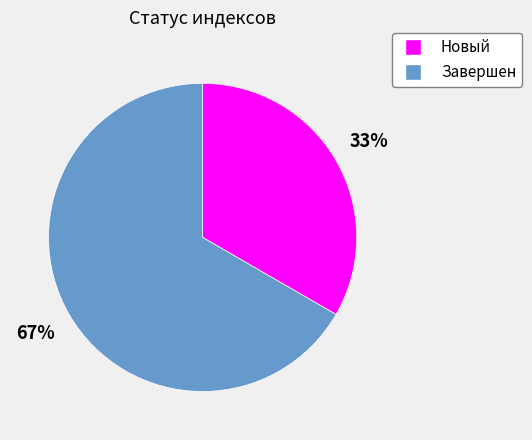

Which has a higher value, Завершен or Новый?

Завершен